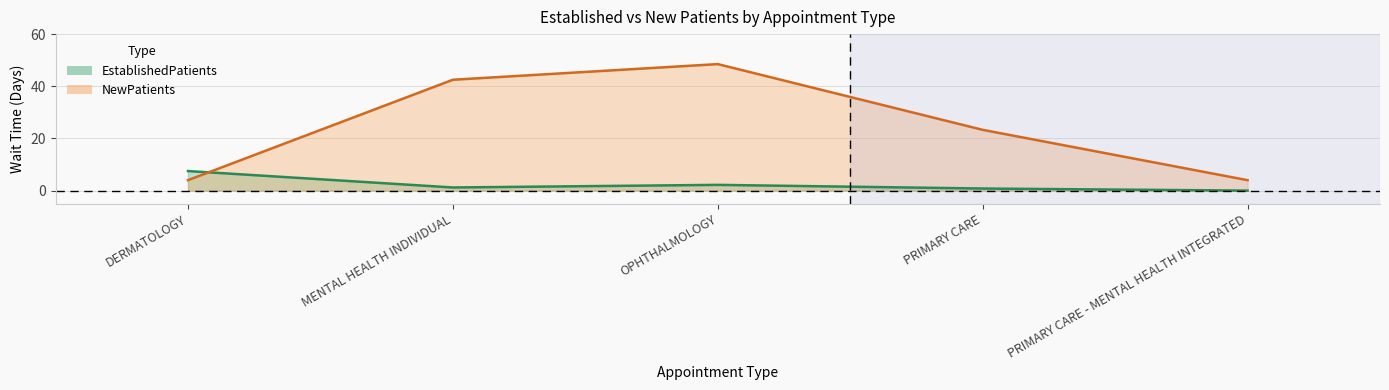

How many data points does each series have?

5